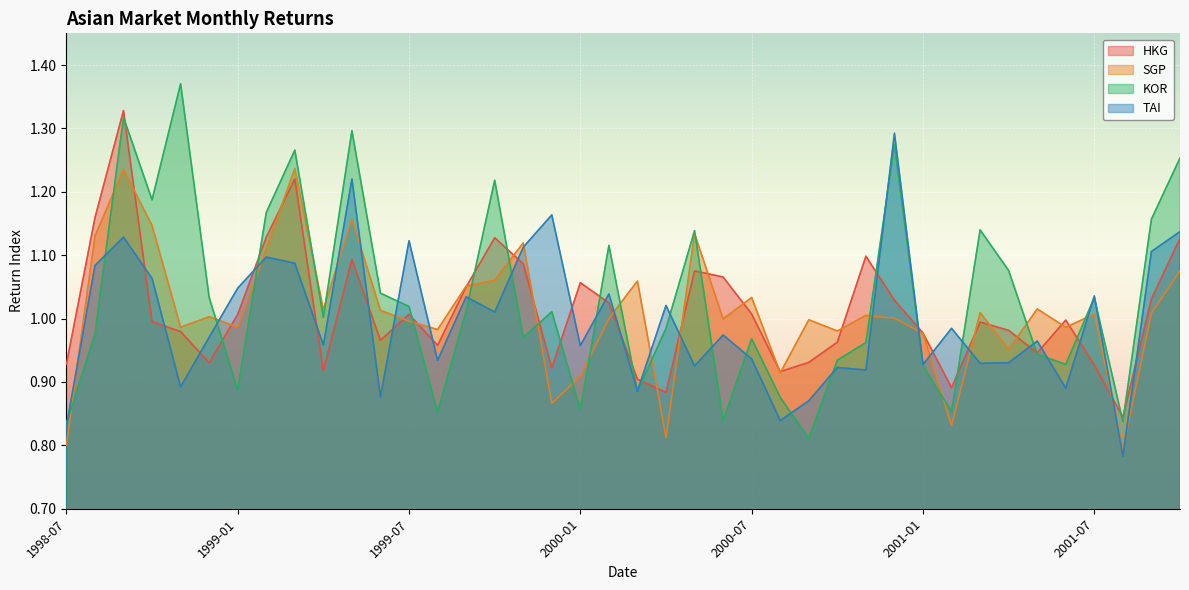

What is the average value of the SGP series?

1.0